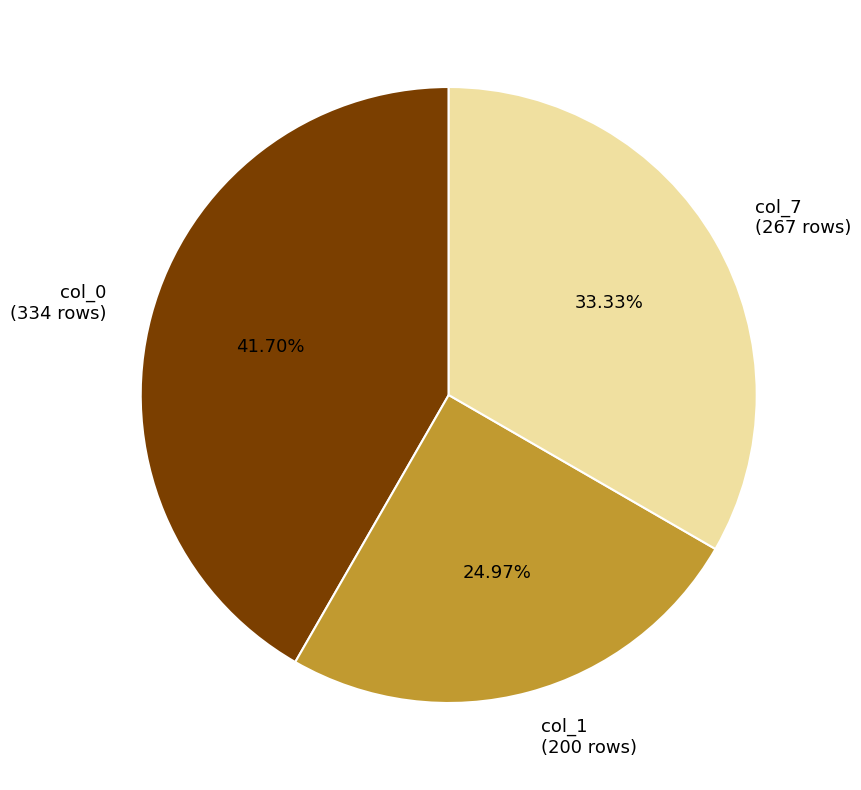

Is col_0 (334 rows) the majority of the pie?

No